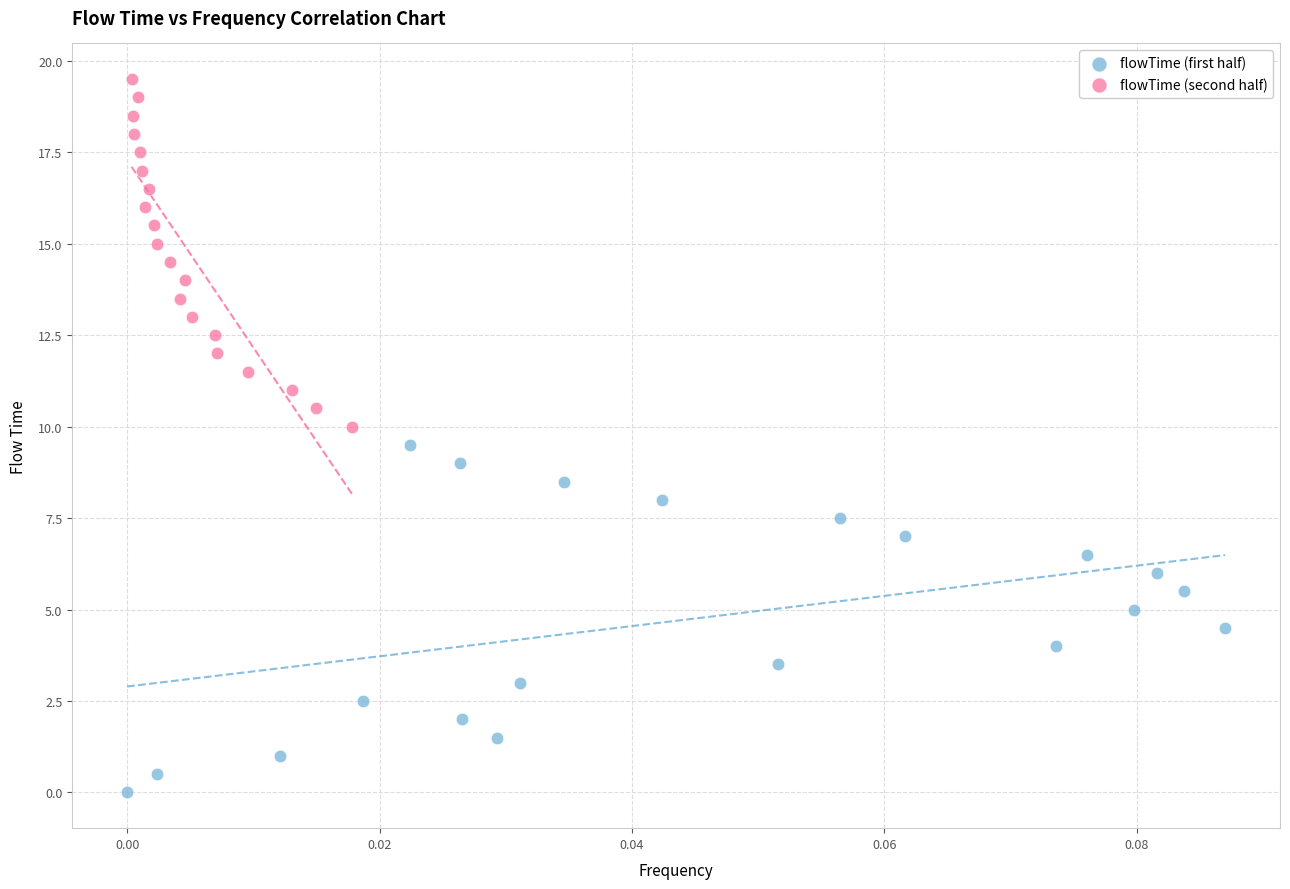

Which series reaches the maximum Y coordinate?

flowTime (second half)